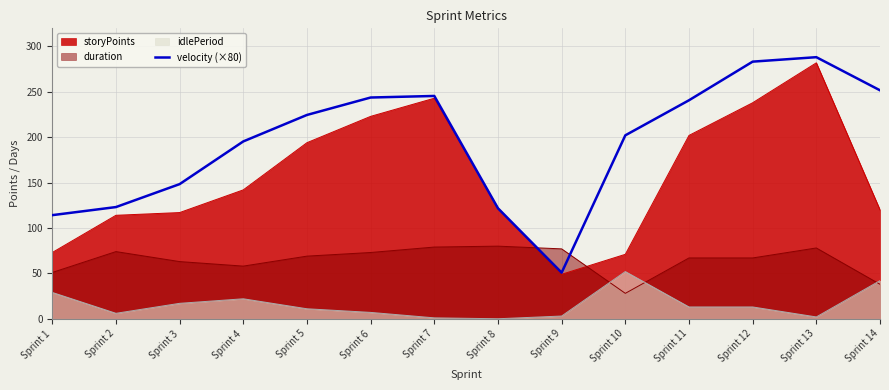

What is the greatest value displayed?

288.2